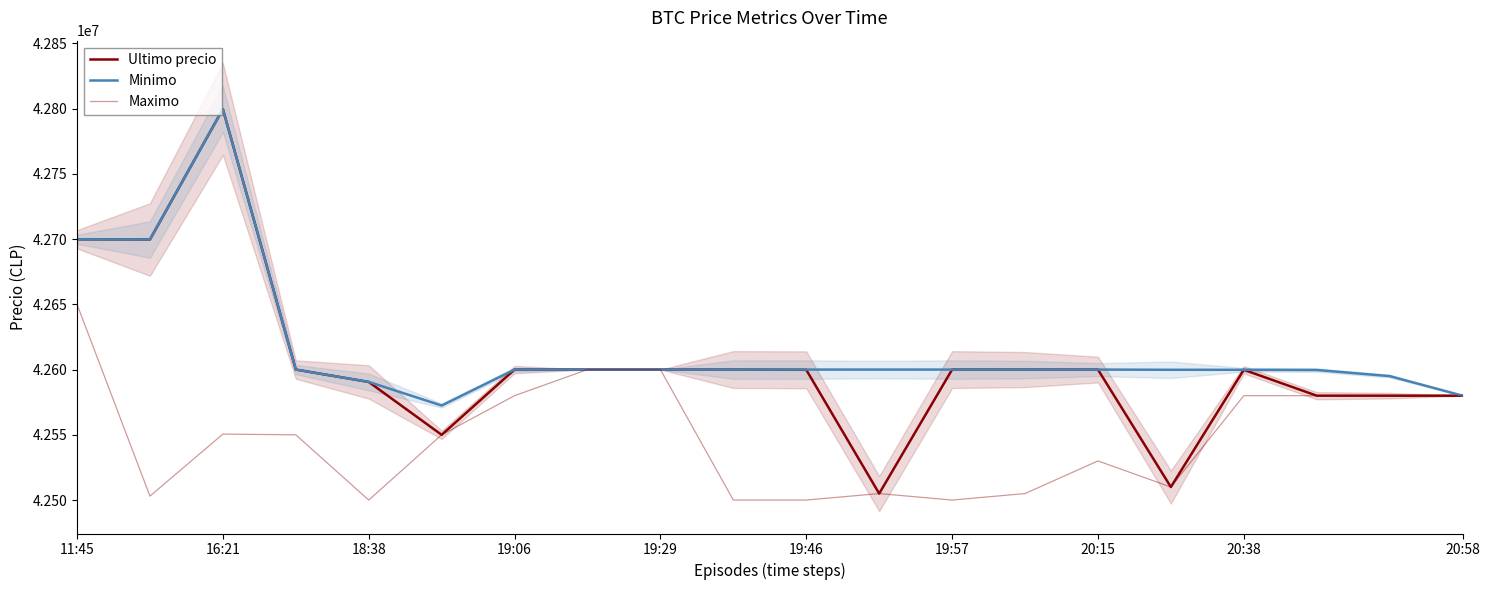

What is the difference between the second highest and second lowest values in the Ultimo precio series?

189789.0